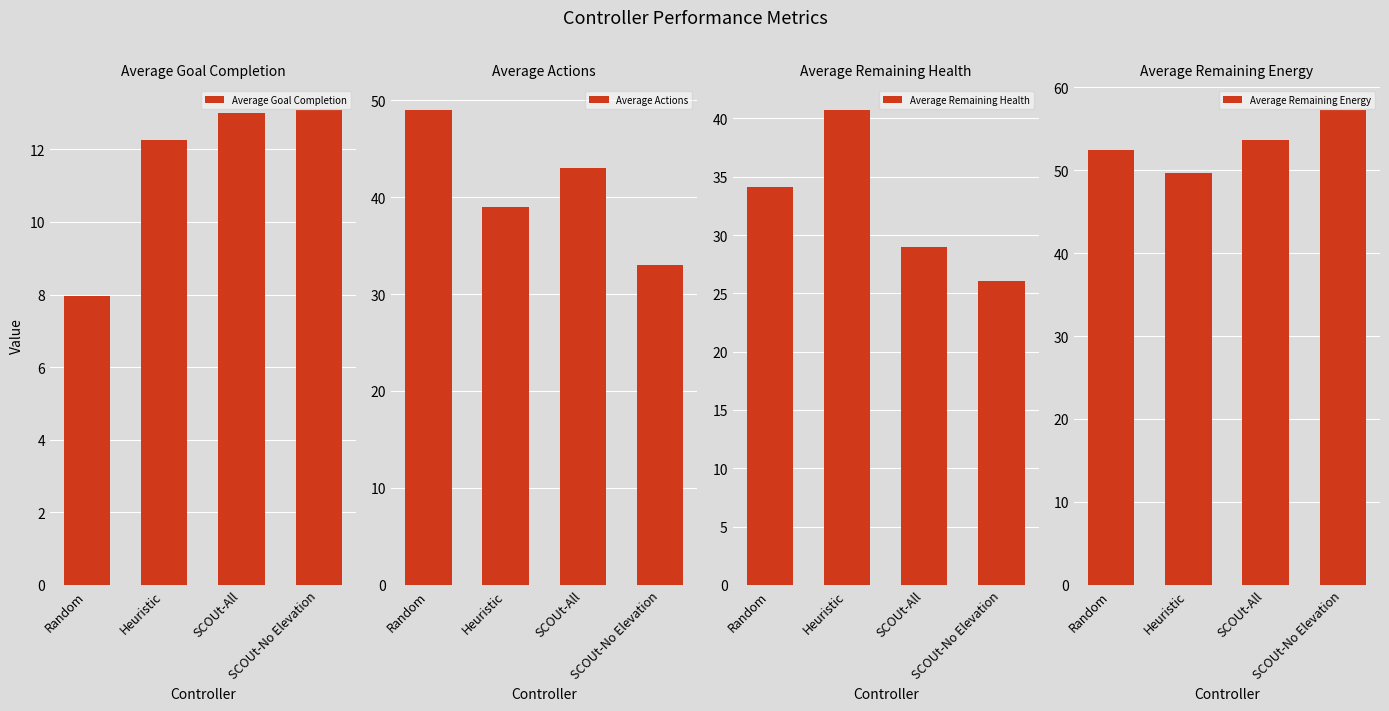

Where is Average Actions nearest to the value 41?

Heuristic